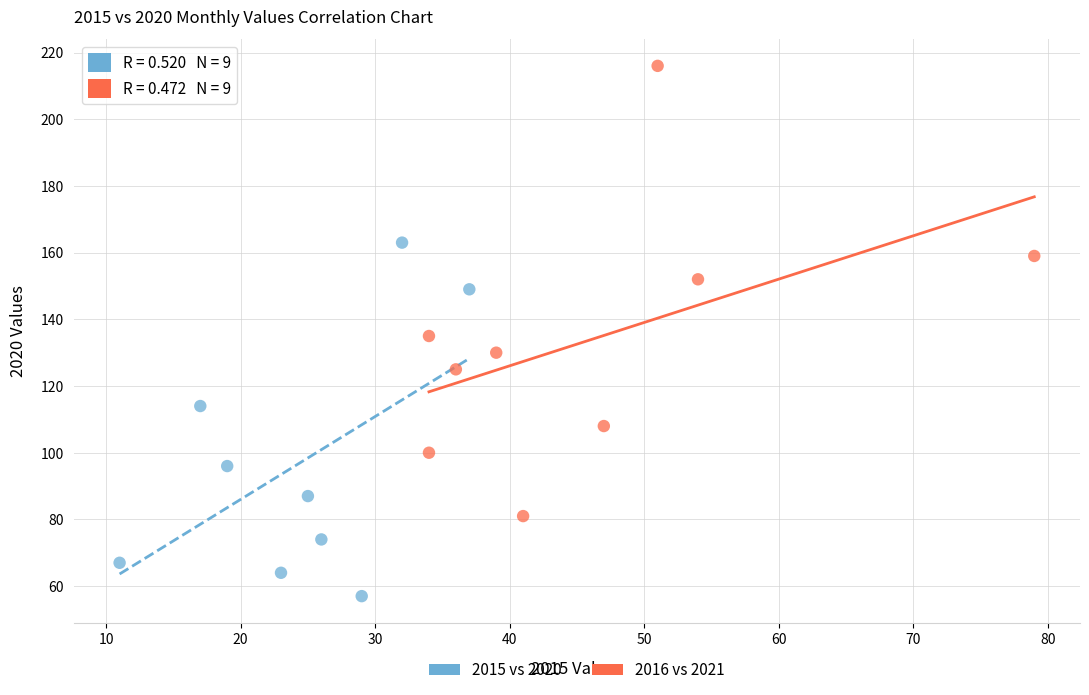

What are all the series names shown in the legend?

2015 vs 2020, 2016 vs 2021